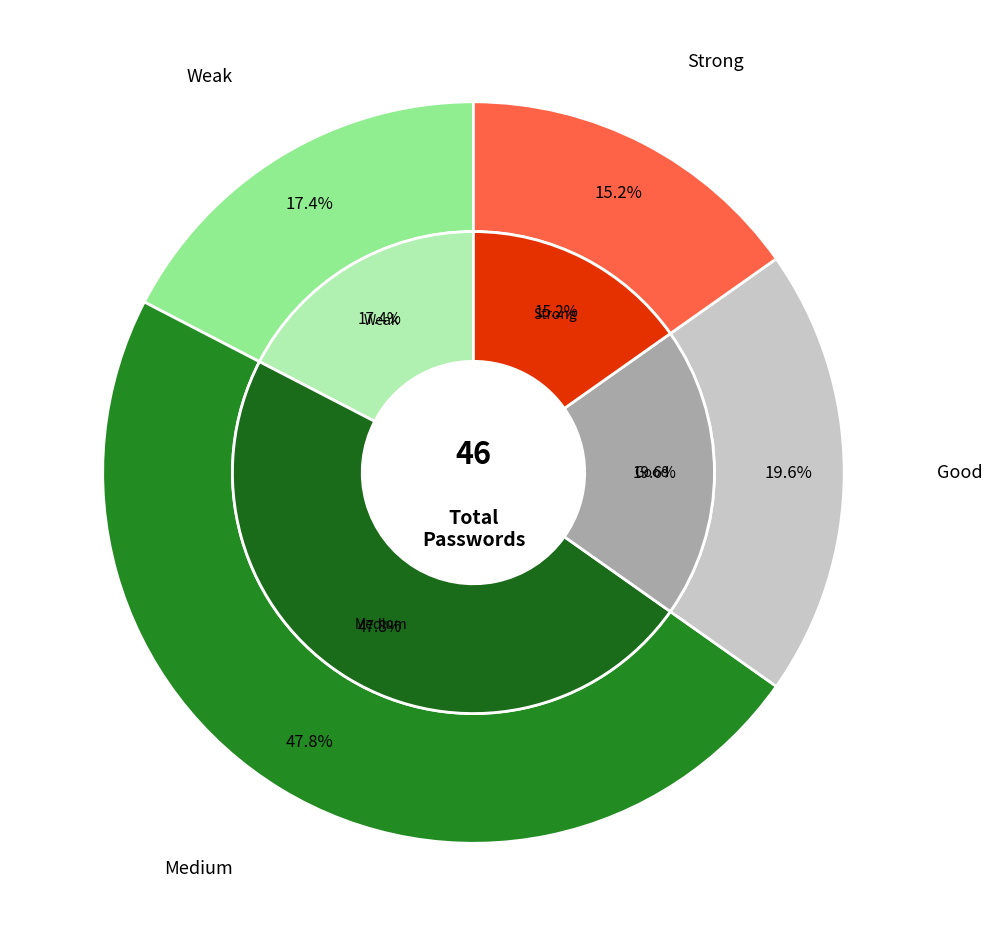

How many segments does this pie chart have?

4